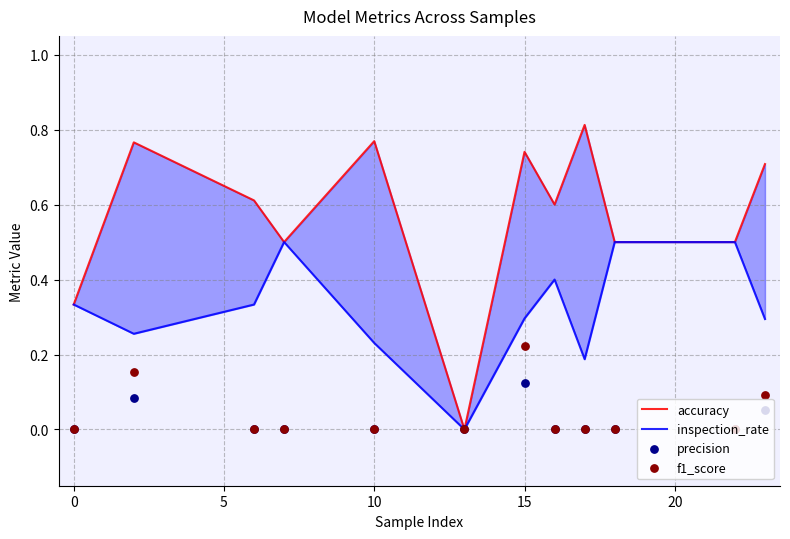

Which series has the widest spread of Y values?

accuracy